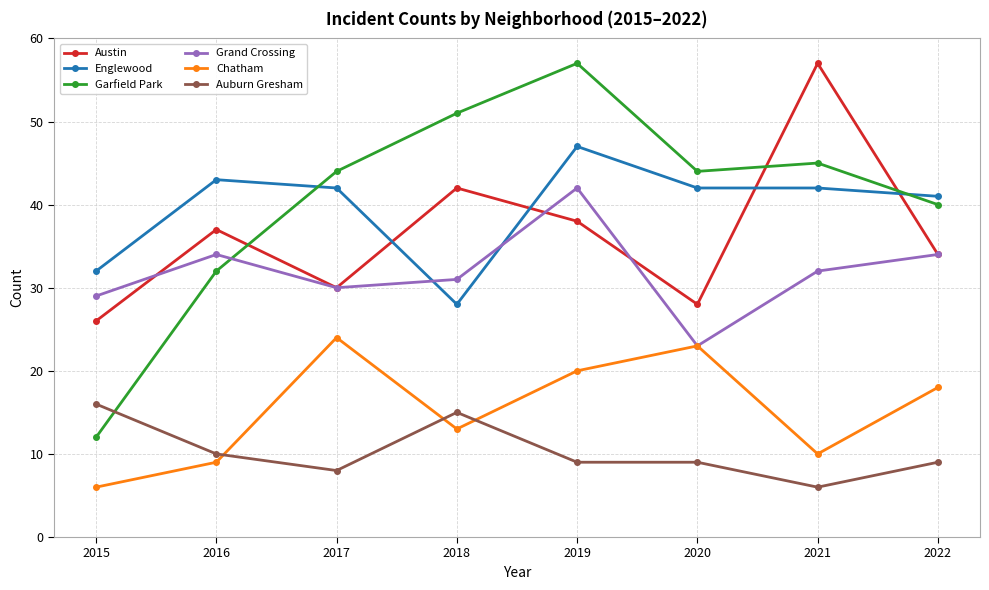

What is the total value across all series at 2021?

192